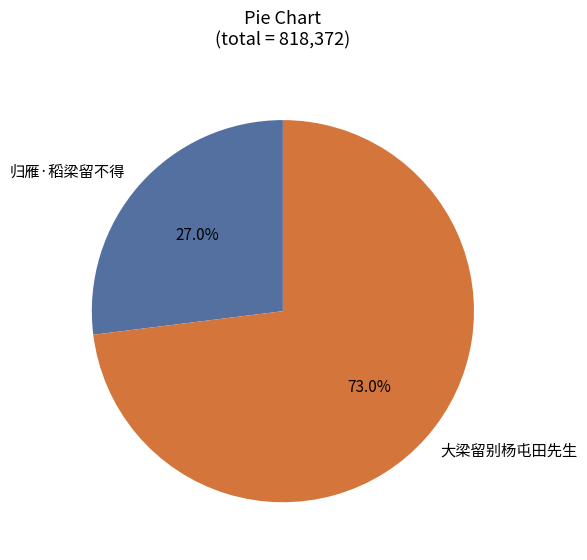

To the nearest percent, what portion does 归雁·稻梁留不得 represent?

27%